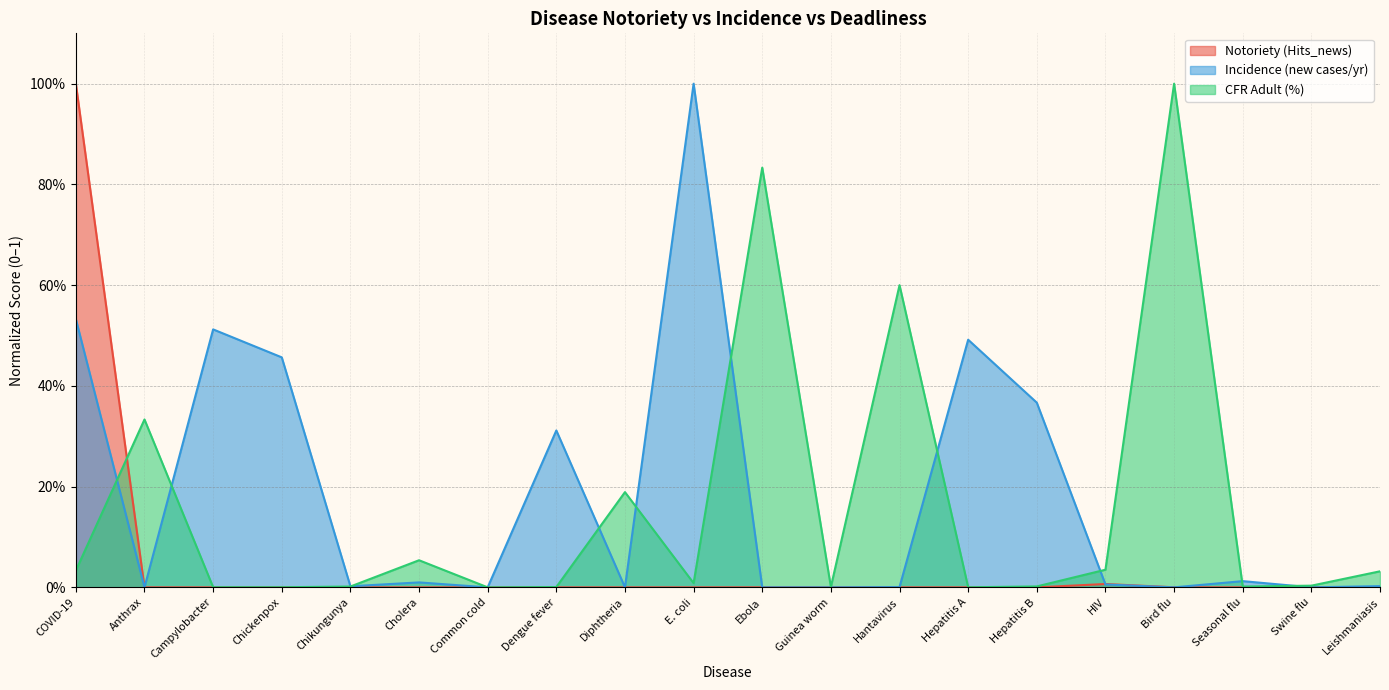

True or false: CFR Adult (%) and Notoriety (Hits_news) intersect in this chart.

True